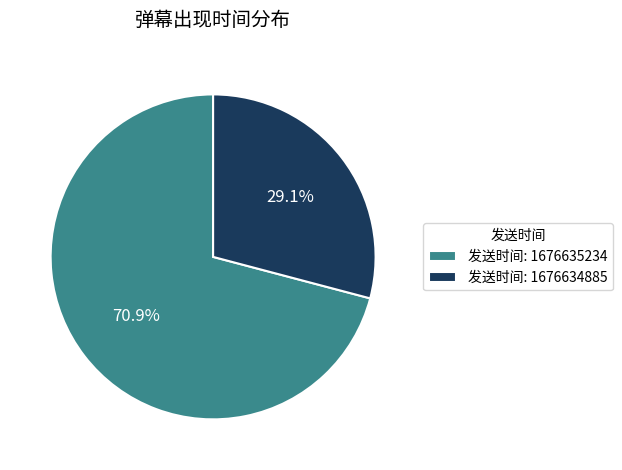

What is the ratio of the value at 发送时间: 1676634885 to the value at 发送时间: 1676635234?

0.4